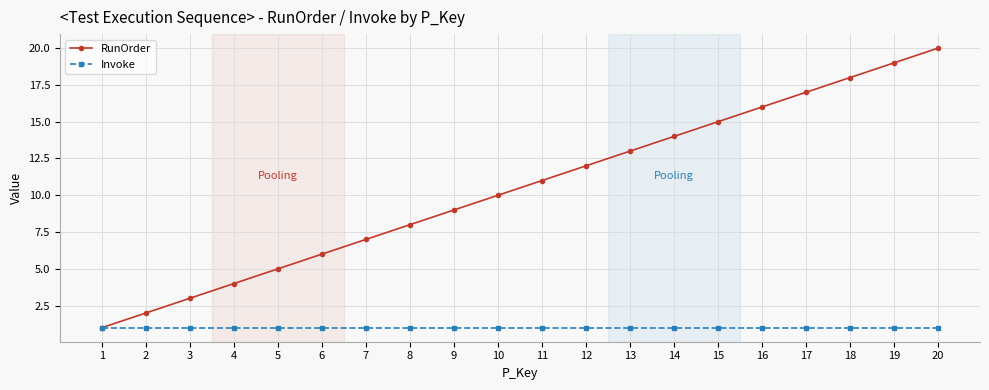

Is it true that Invoke equals 1 at 5?

True